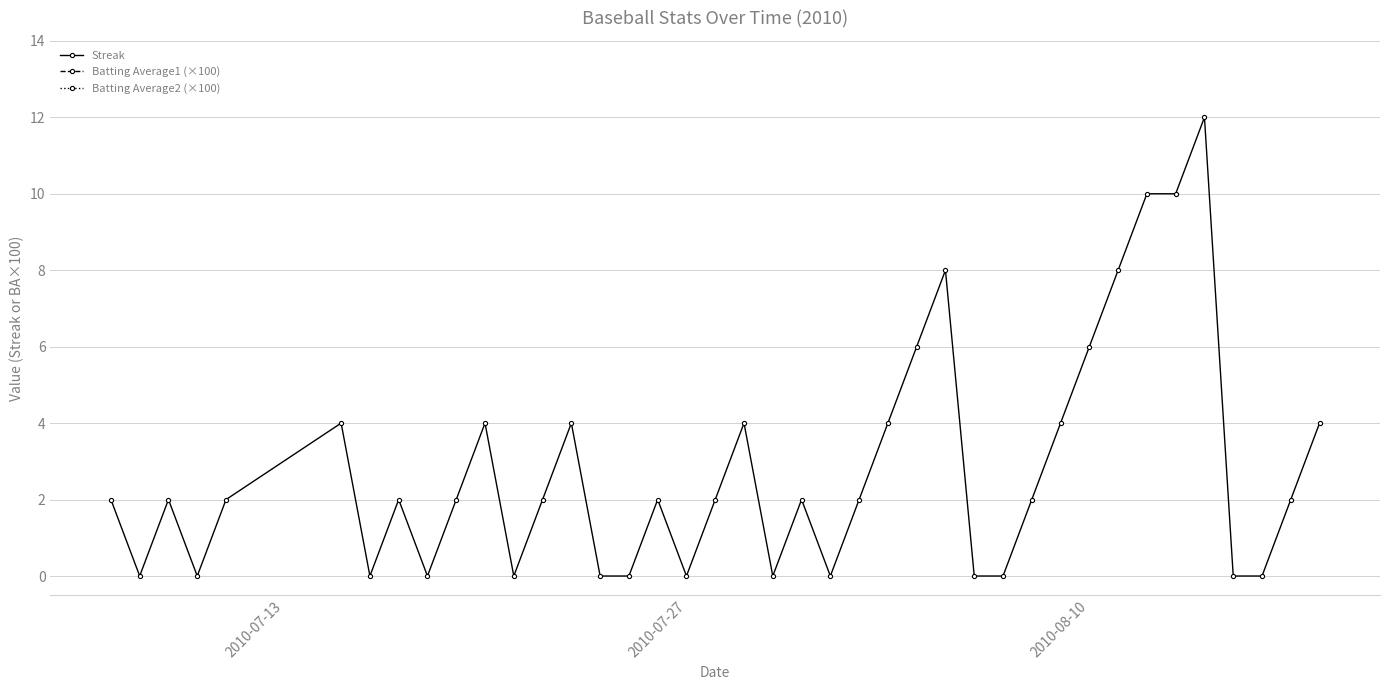

What is the highest value of the Streak series?

12